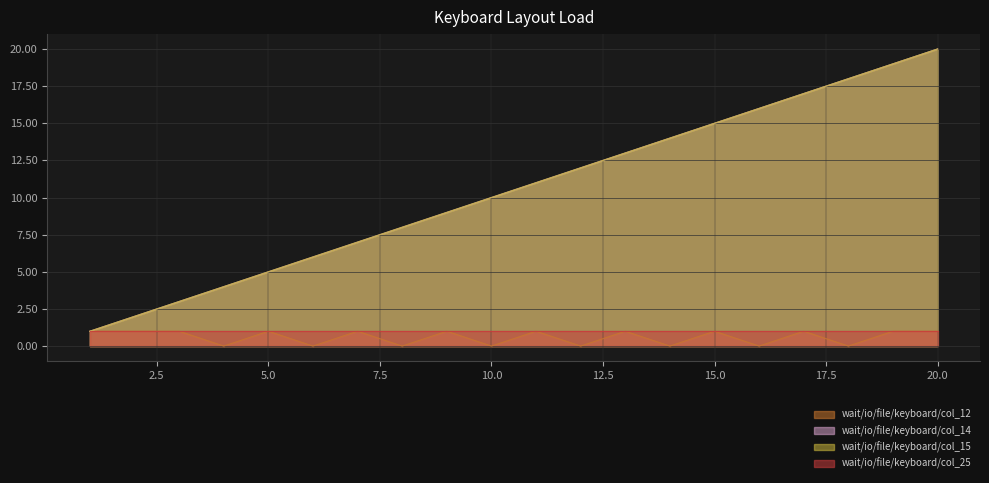

True or false: col_14 and col_15 intersect in this chart.

False